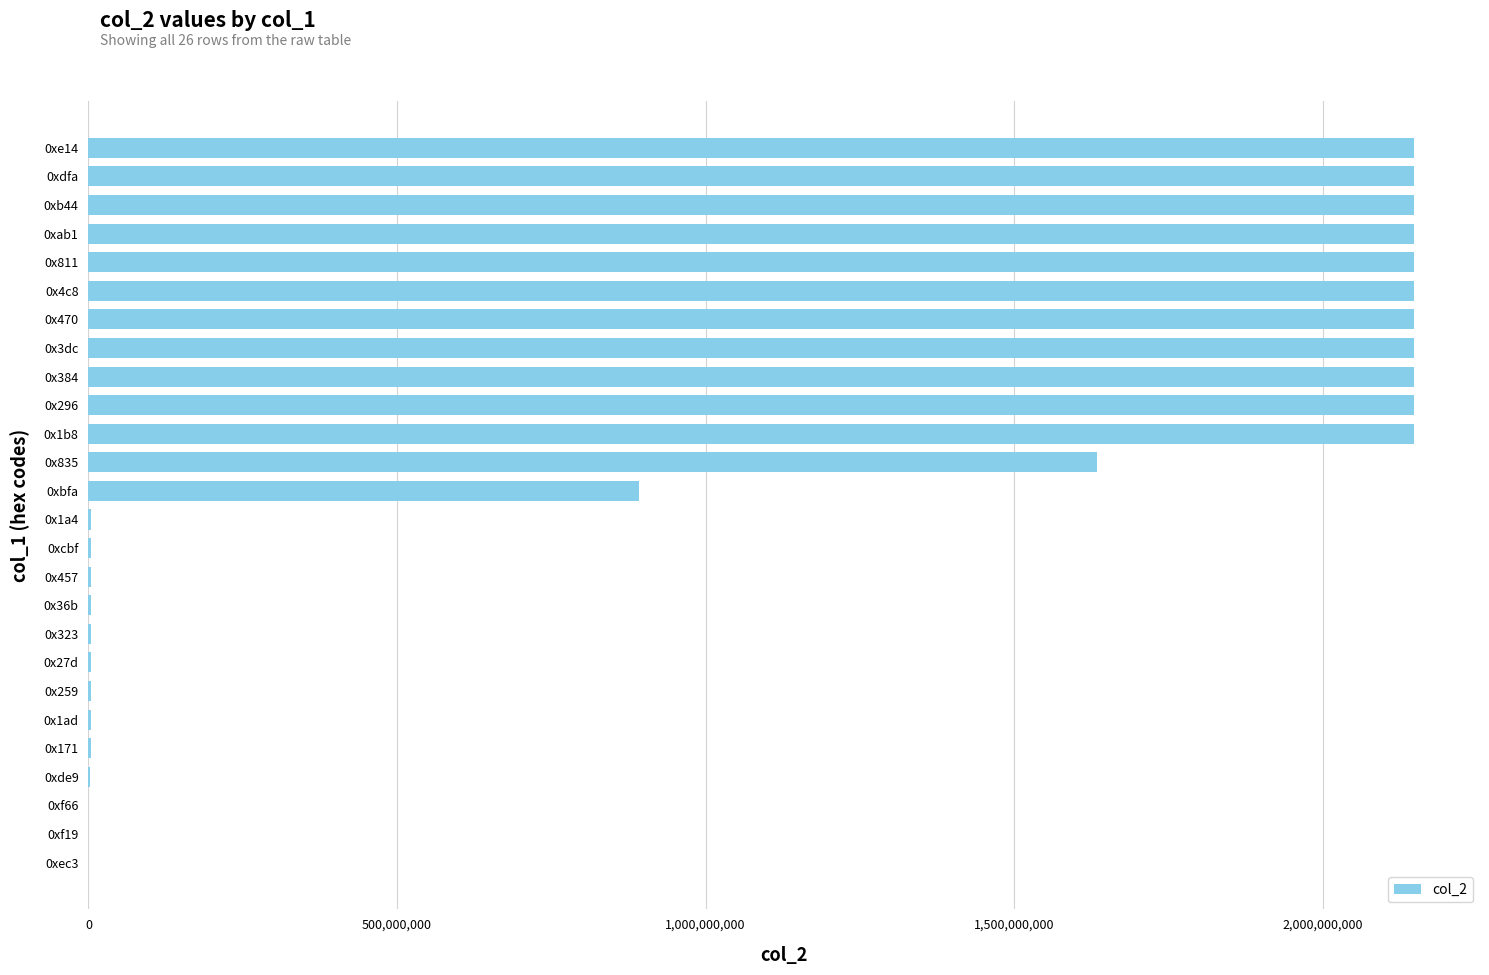

The value at 0x470 is 2147483647. True or false?

True